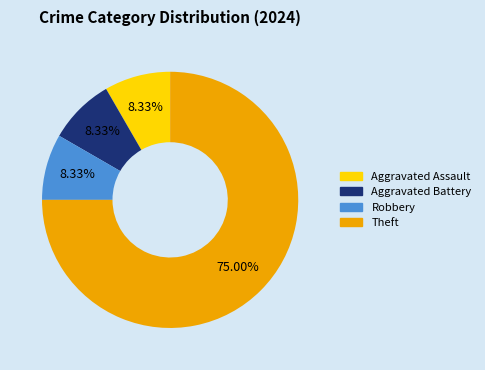

Is there a majority slice in this chart?

Yes